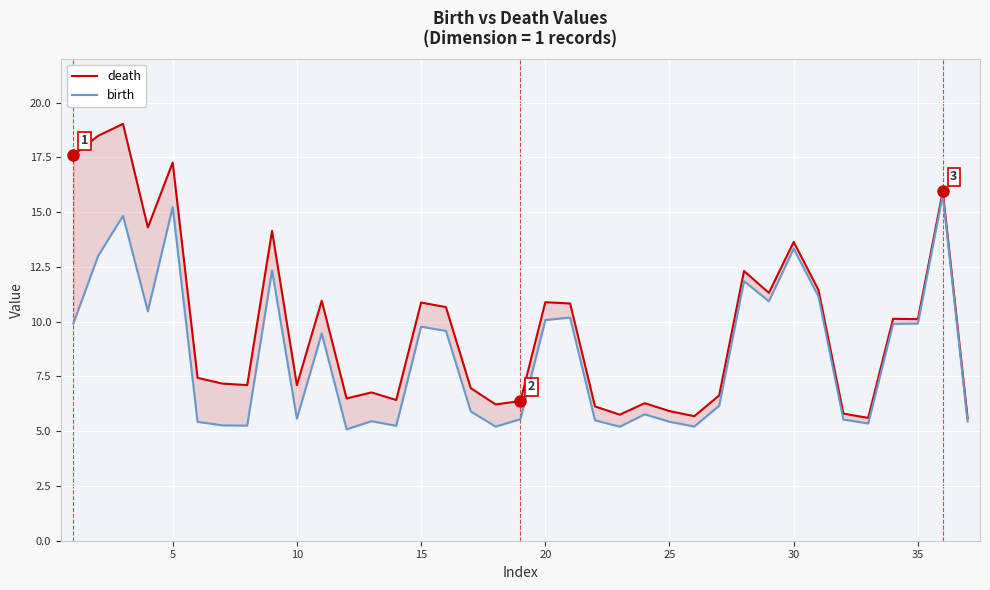

True or false: birth has more than 0 points higher than both neighbors.

True